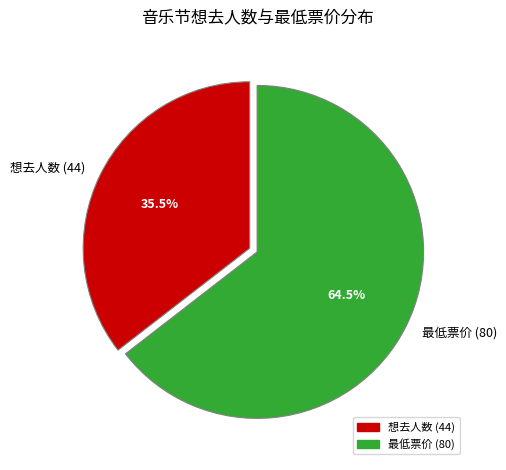

What percentage do 最低票价 (80) and 想去人数 (44) together represent?

100.0%